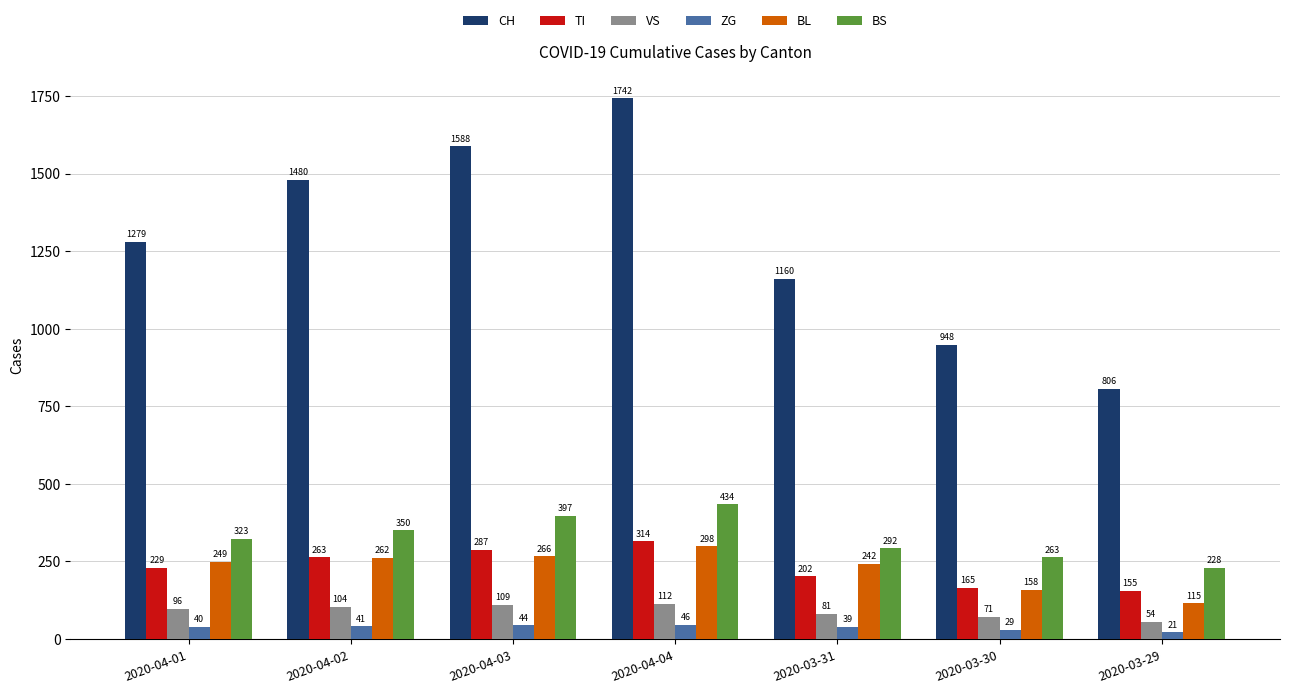

Are the bars grouped side by side (vs. stacked)?

Yes